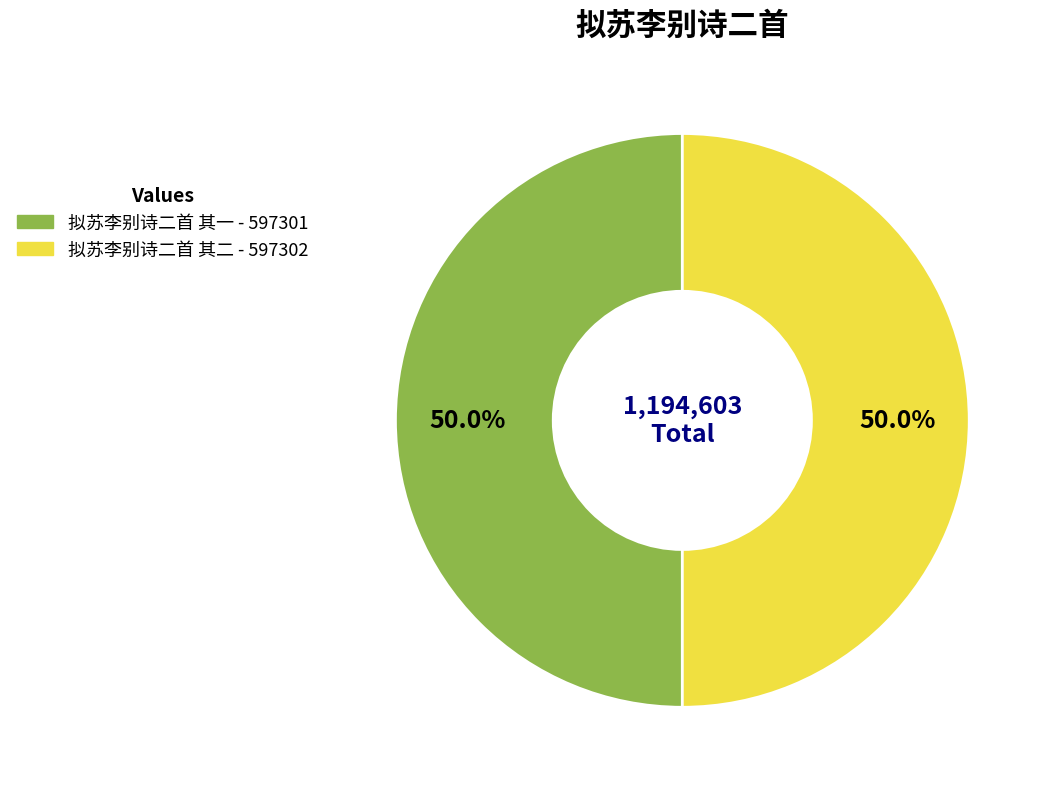

To the nearest percent, what is the combined percentage of 拟苏李别诗二首 其二 and 拟苏李别诗二首 其一?

100%